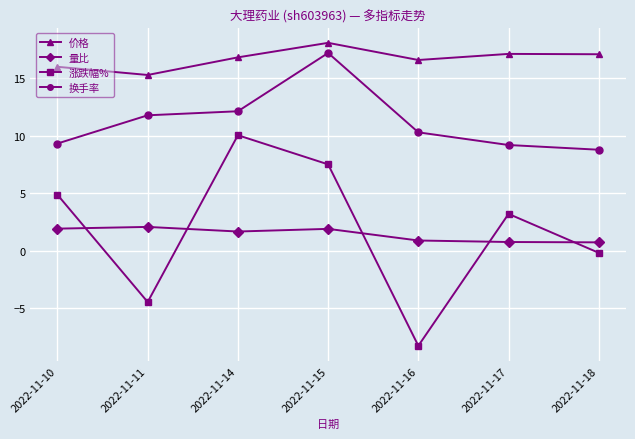

At which category is the sum across all series the highest?

2022-11-15